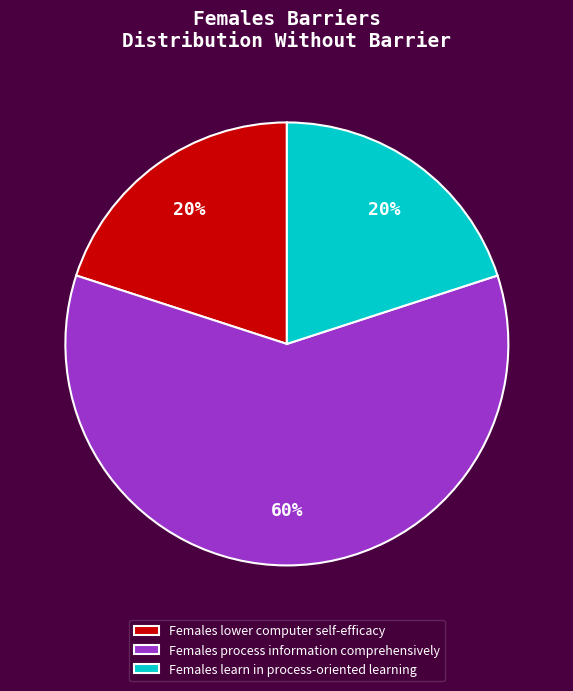

Between Females learn in process-oriented learning and Females process information comprehensively, which is larger?

Females process information comprehensively